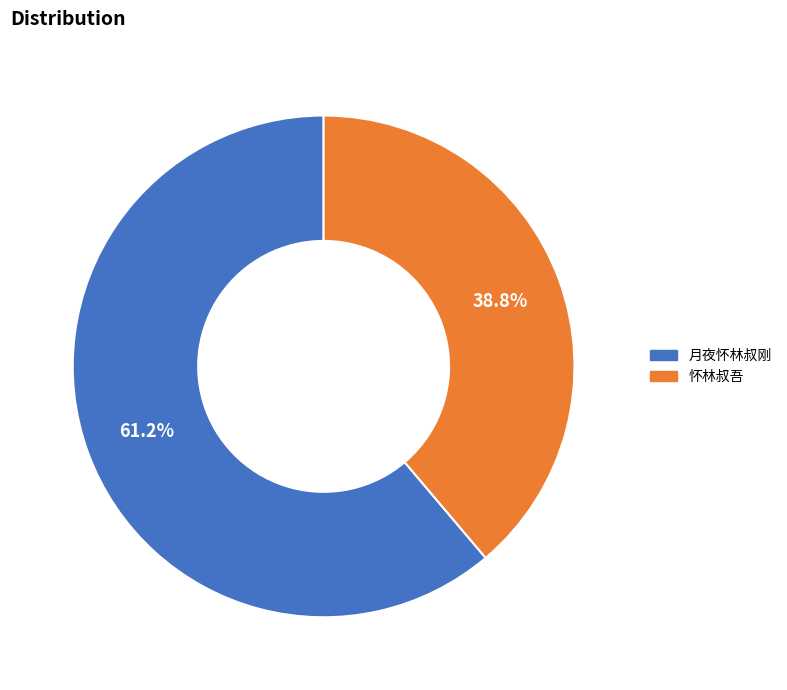

Rank the categories by value from highest to lowest.

月夜怀林叔刚, 怀林叔吾